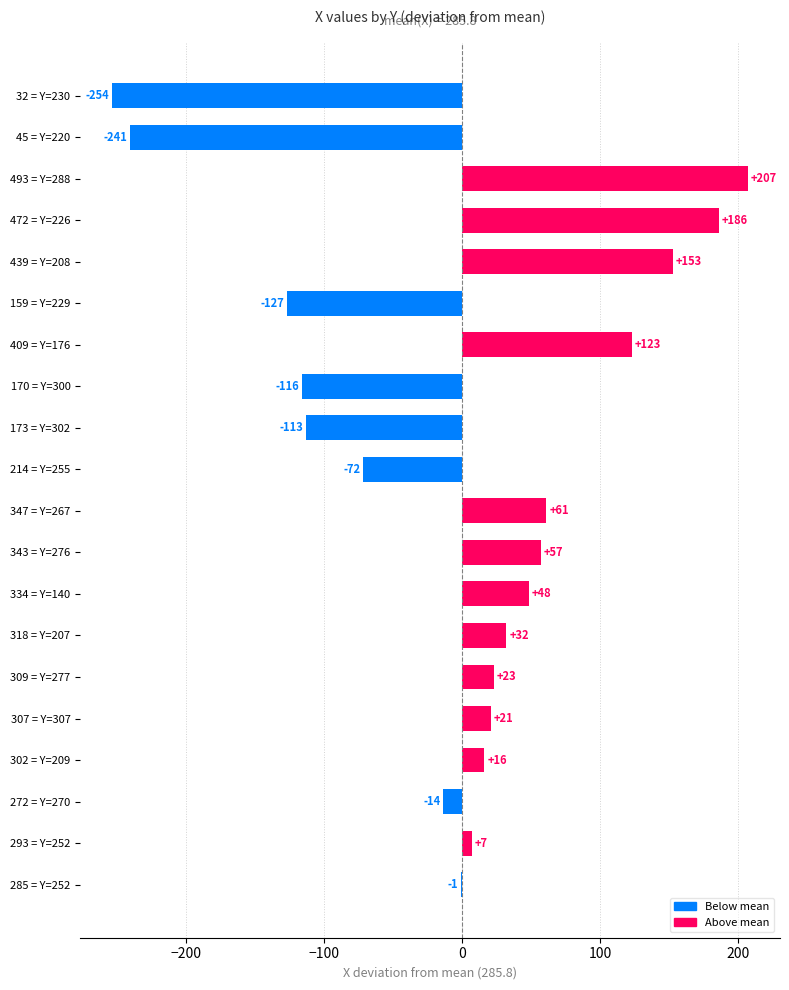

True or false: the data shows 61.2 at 347 = Y=267.

True